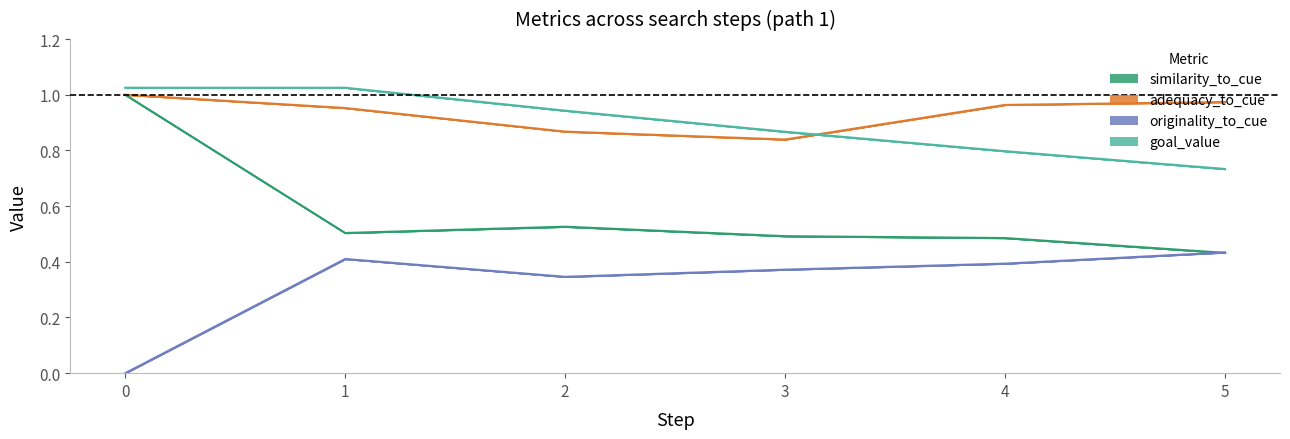

Rank the series at 2 from lowest to highest value.

originality_to_cue, similarity_to_cue, adequacy_to_cue, goal_value